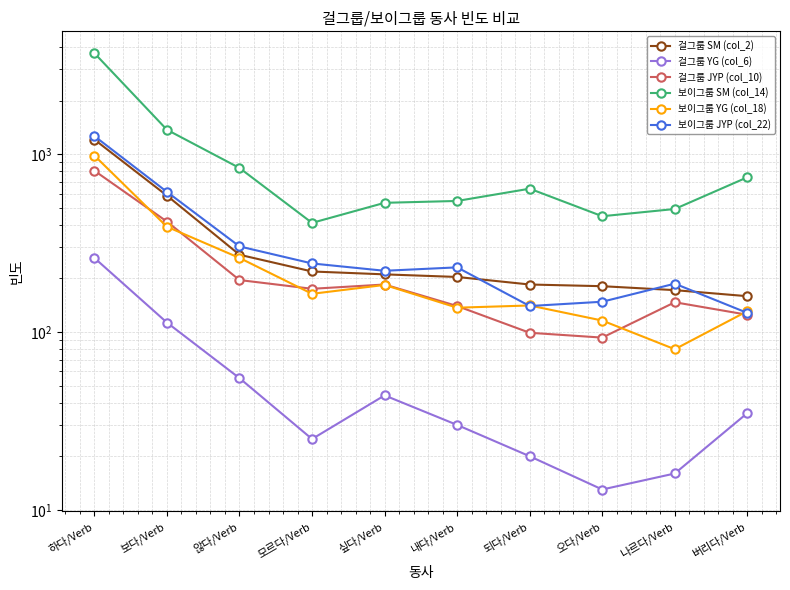

Does the chart have visible grid lines?

Yes